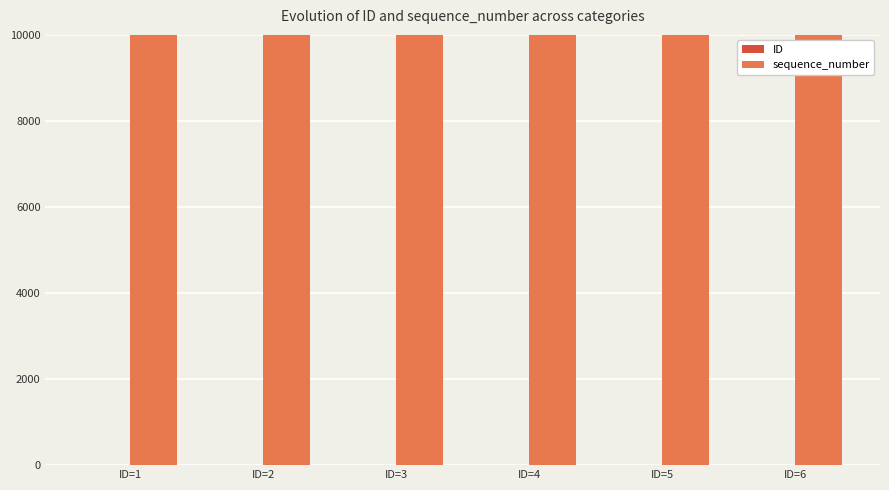

How many series are shown in this chart?

2